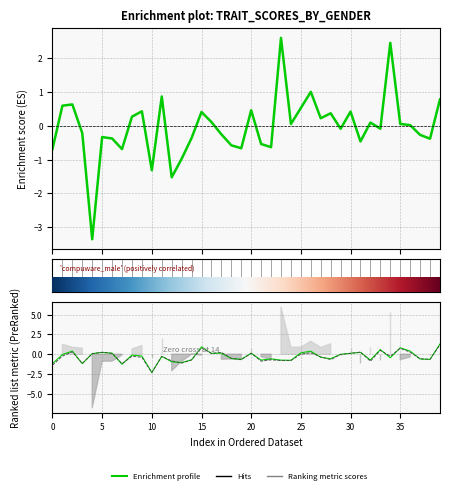

Count the number of data series in this chart.

3